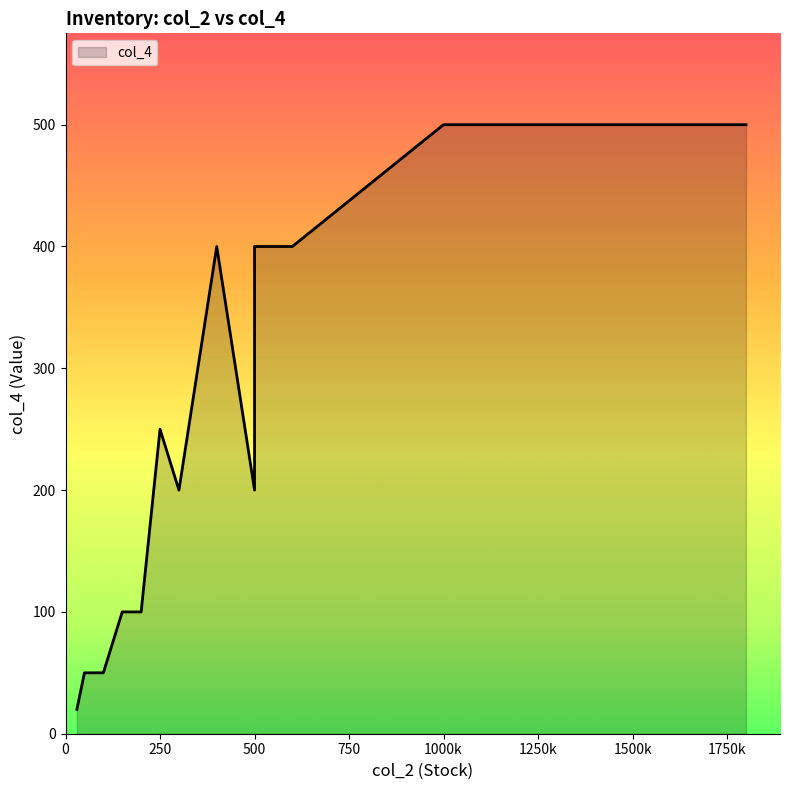

How many distinct data groups are displayed?

1